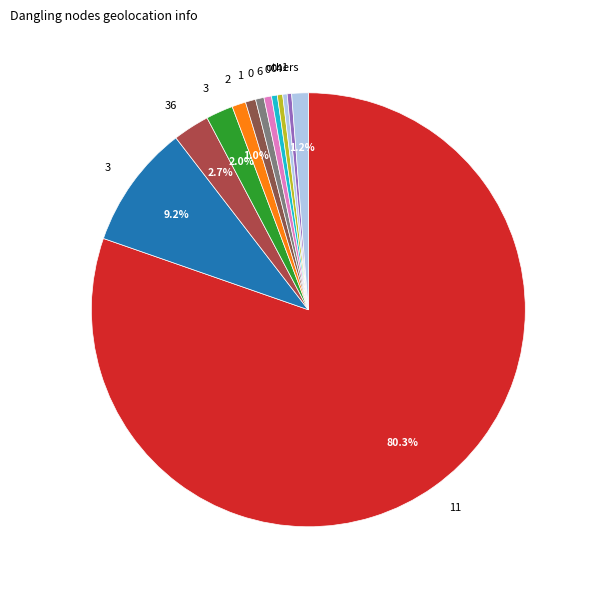

How many segments does this pie chart have?

13